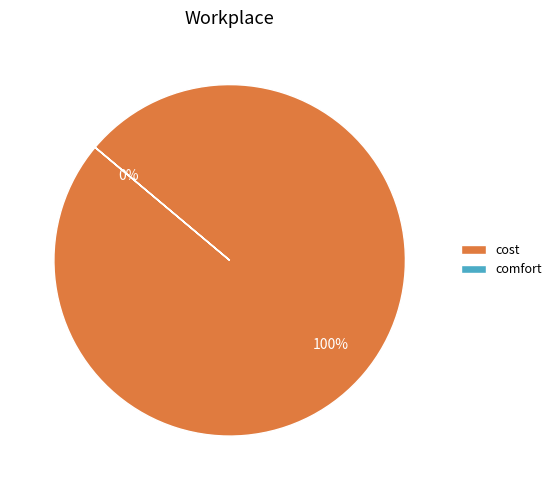

To the nearest percent, what percentage of the pie is cost?

100%